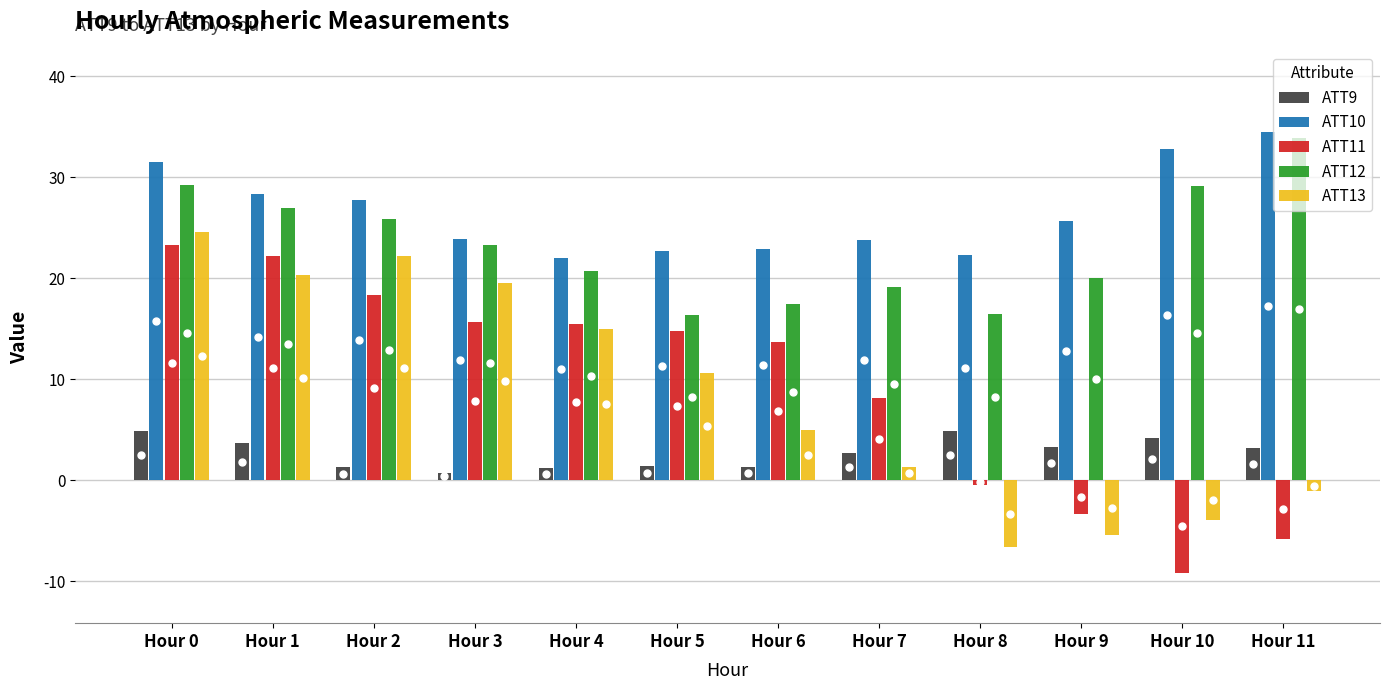

Is it true that ATT11 equals 22.2 at Hour 1?

True